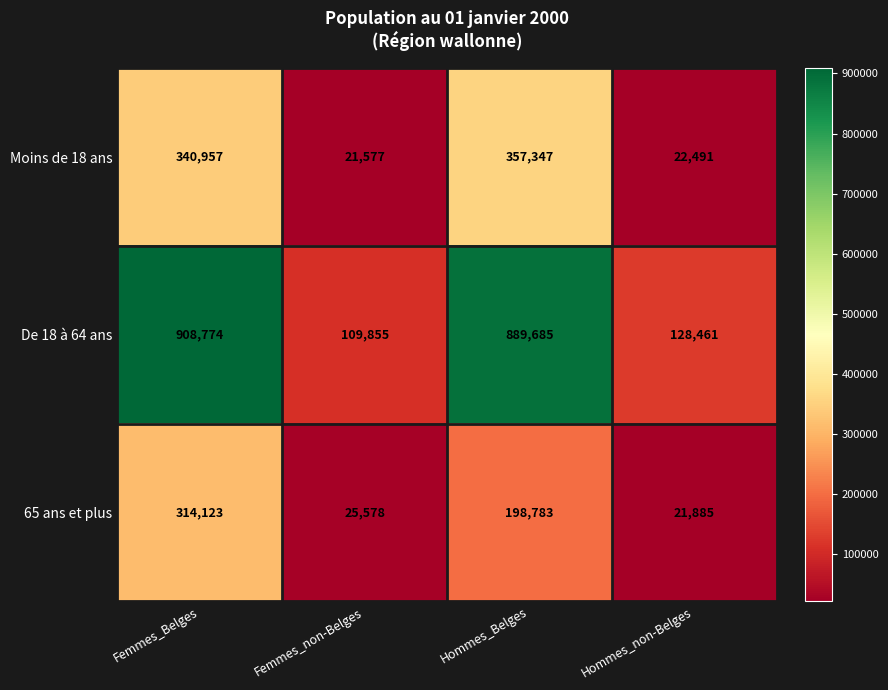

What is the maximum value shown in the chart?

908774